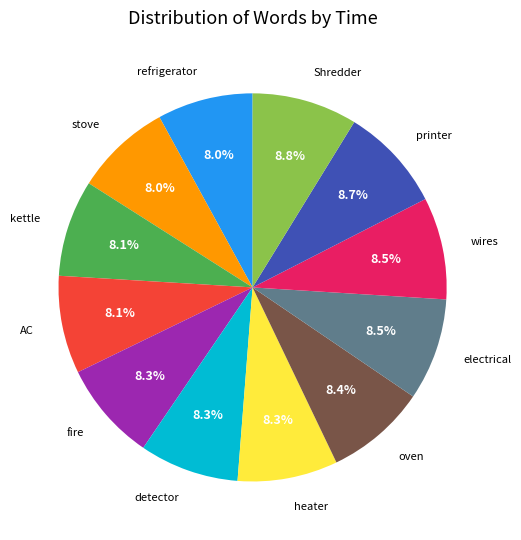

Is there a majority slice in this chart?

No